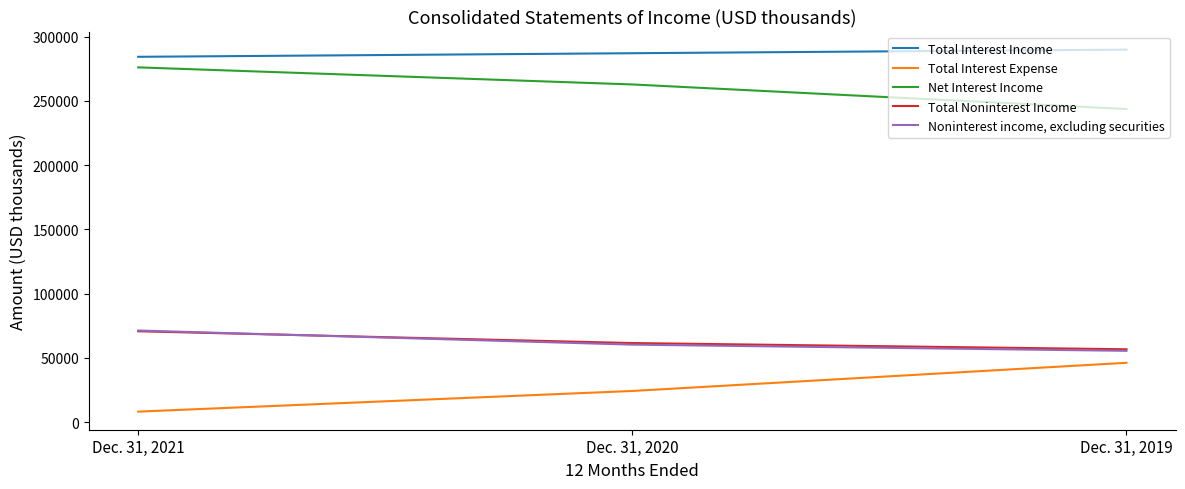

Reading right to left, list all the values displayed in this chart.

Total Interest Income: Dec. 31, 2019=289823	Dec. 31, 2020=287035	Dec. 31, 2021=284244
Total Interest Expense: Dec. 31, 2019=46205	Dec. 31, 2020=24292	Dec. 31, 2021=8219
Net Interest Income: Dec. 31, 2019=243618	Dec. 31, 2020=262743	Dec. 31, 2021=276025
Total Noninterest Income: Dec. 31, 2019=56732	Dec. 31, 2020=61570	Dec. 31, 2021=70727
Noninterest income, excluding securities: Dec. 31, 2019=55515	Dec. 31, 2020=60335	Dec. 31, 2021=71305